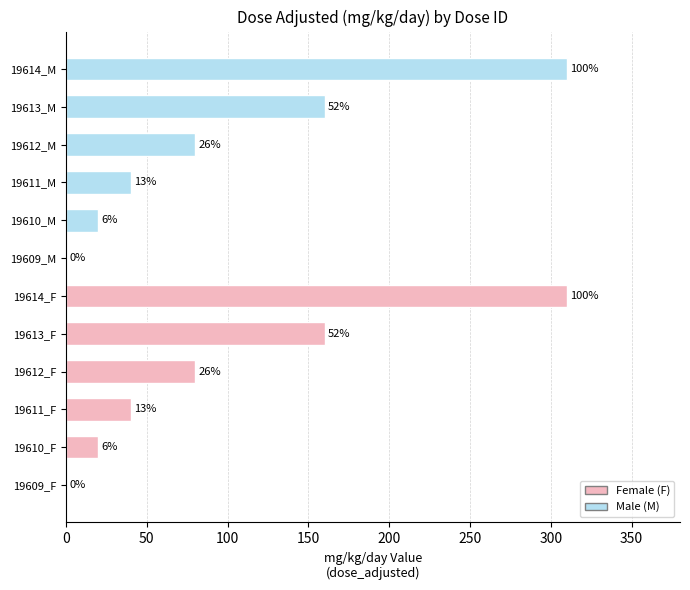

The value at 19612_M is 19. True or false?

False